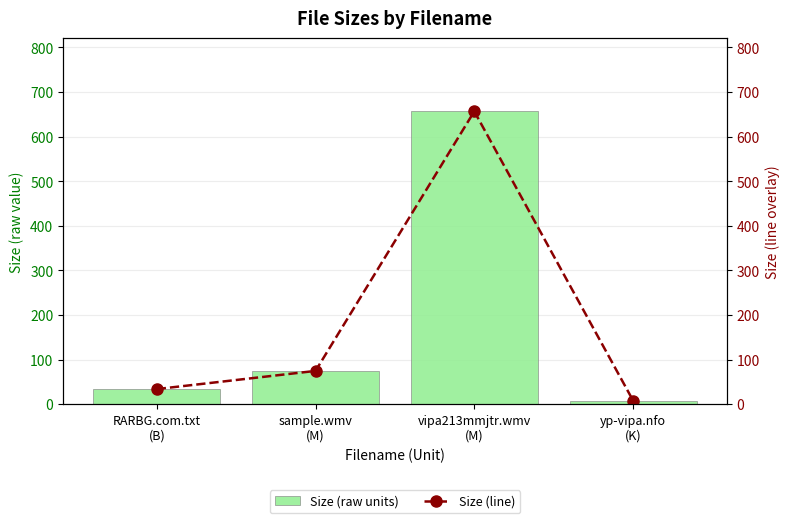

True or false: Size (raw units) has a value of 951.1 at vipa213mmjtr.wmv
(M).

False